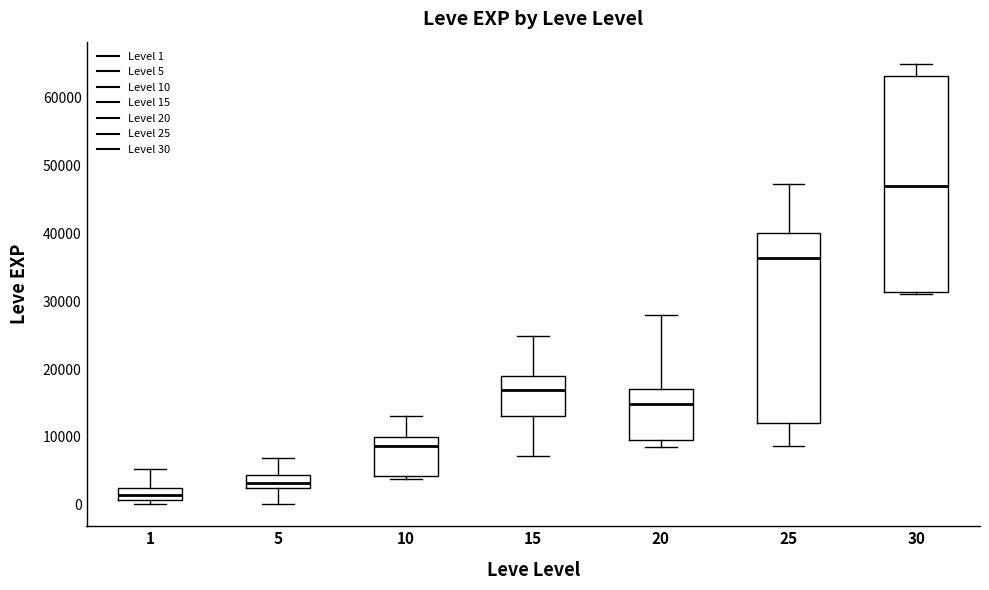

Which box is the tallest, from its lower edge to its upper edge?

30